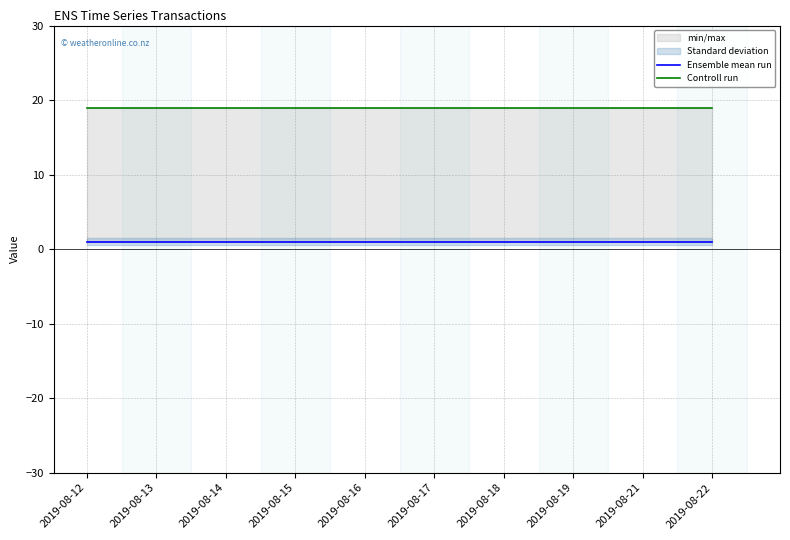

At which category is the sum across all series the highest?

2019-08-12